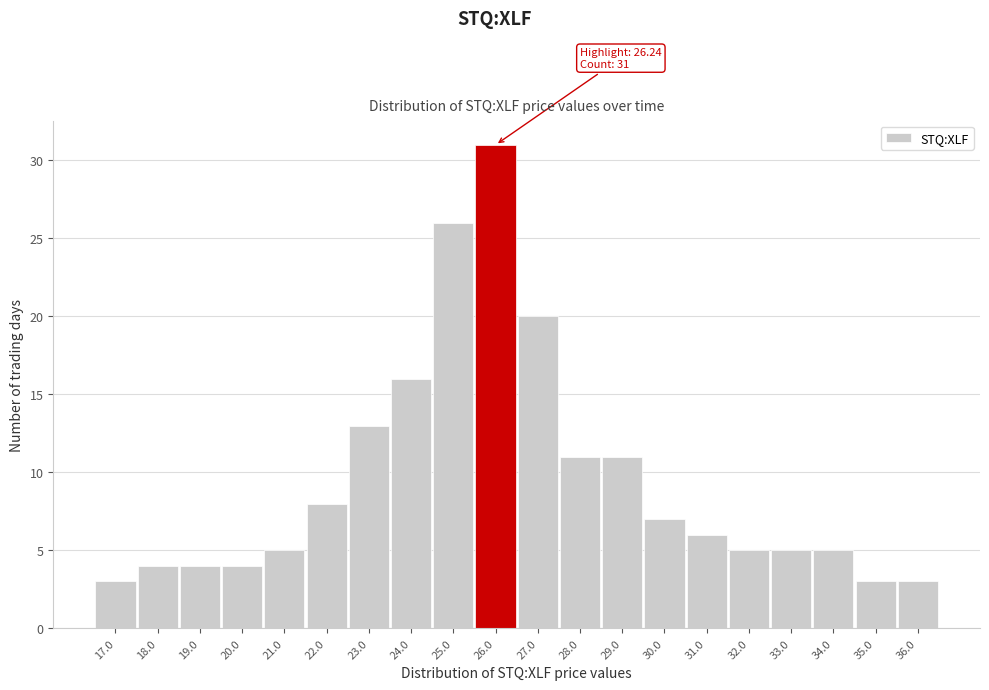

Reading left to right, what are all the values shown in this chart?

17.0=3	18.0=4	19.0=4	20.0=4	21.0=5	22.0=8	23.0=13	24.0=16	25.0=26	26.0=31	27.0=20	28.0=11	29.0=11	30.0=7	31.0=6	32.0=5	33.0=5	34.0=5	35.0=3	36.0=3